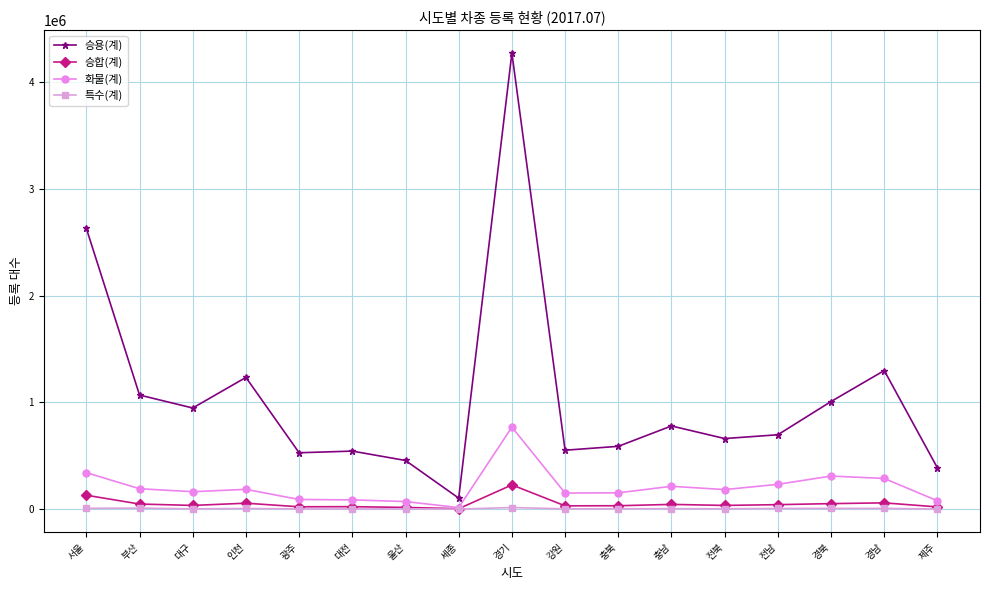

Does the chart display data point markers on the line(s)?

Yes